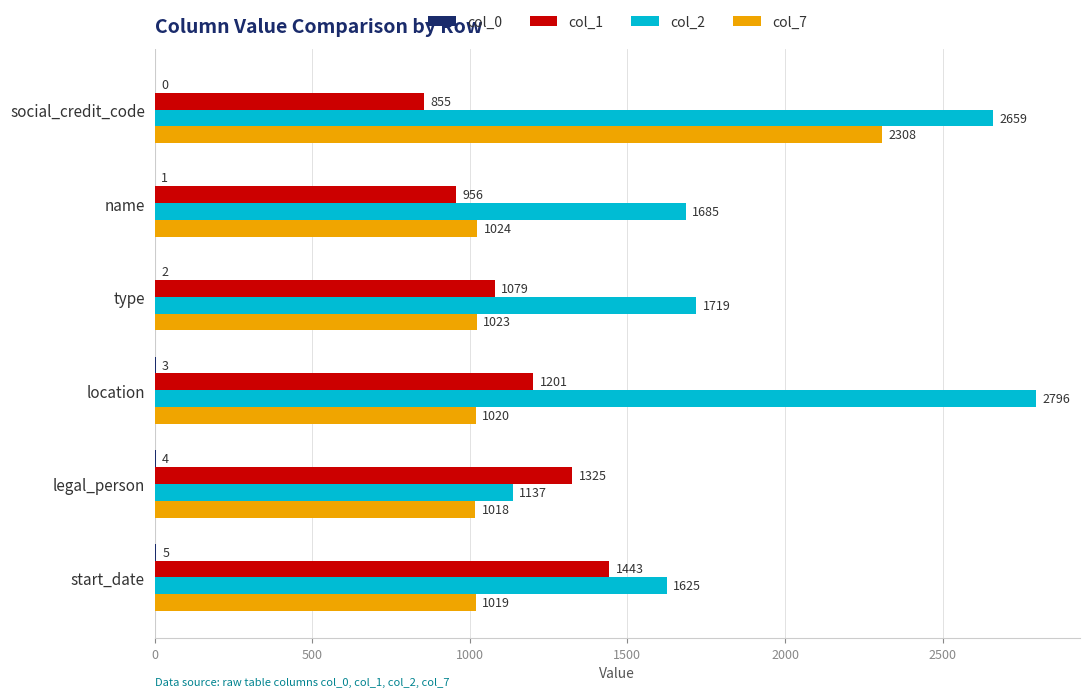

What is the total value across all series at legal_person?

3484